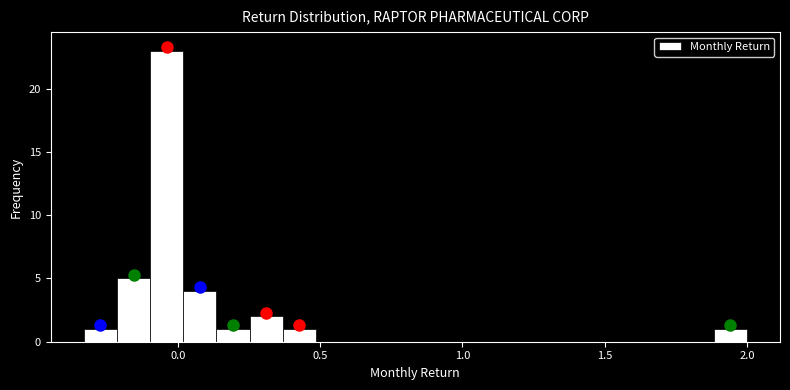

Around what value on the x-axis is the tallest bar? Give the approximate position of its centre, as read against the axis.

-0.05